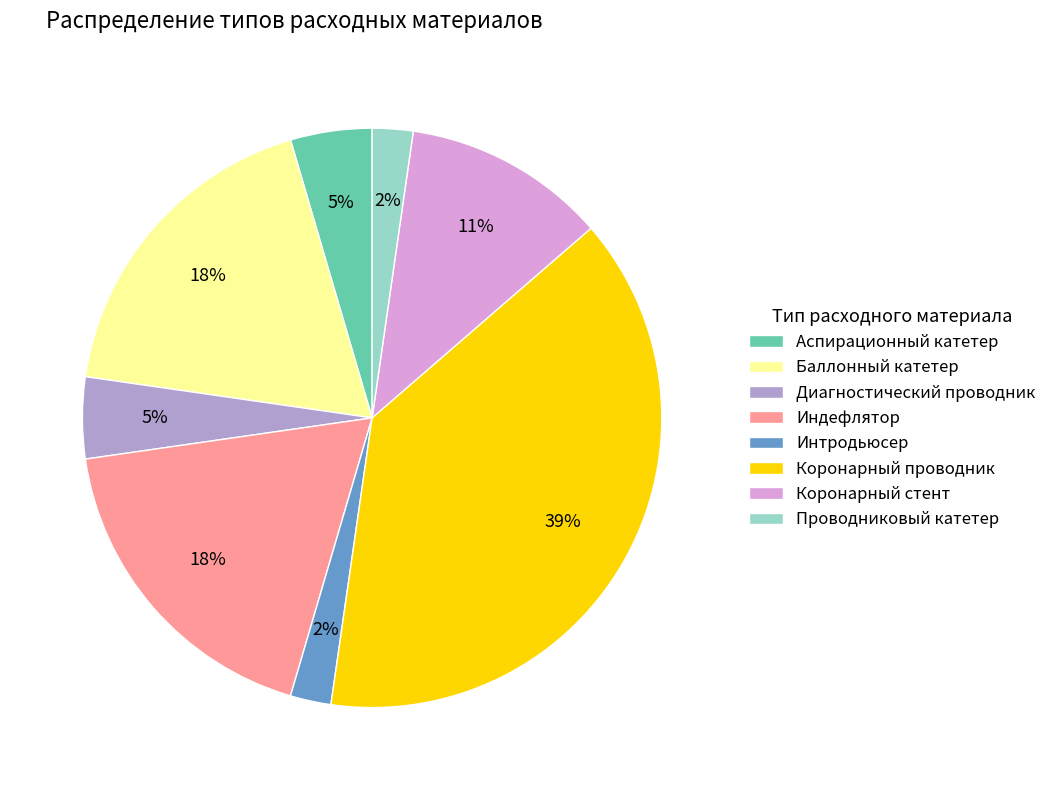

What percentage is the Интродьюсер slice, to the nearest percent?

2%